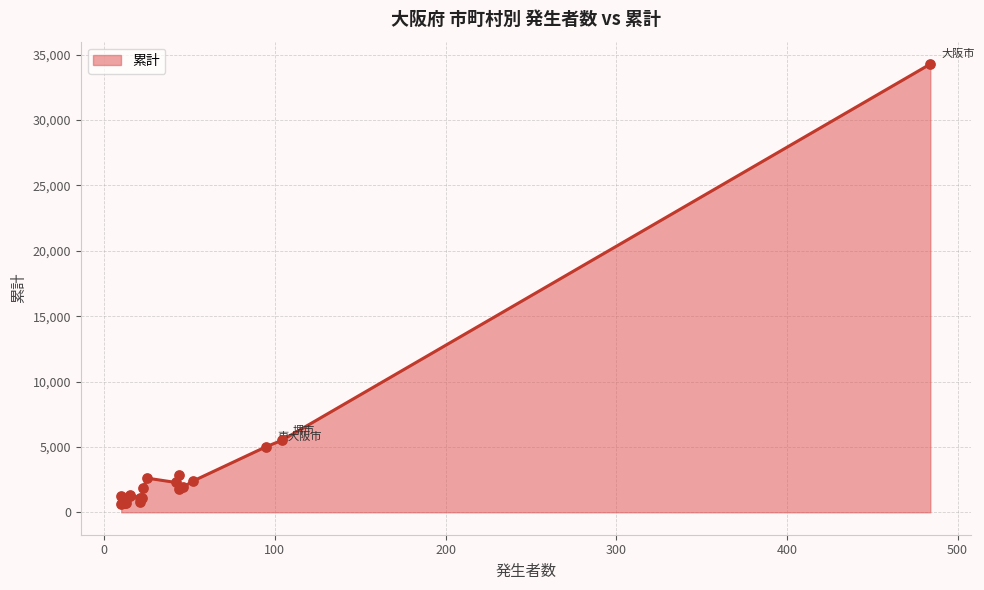

What is the change in value from 寝屋川市 to 富田林市?

-1119